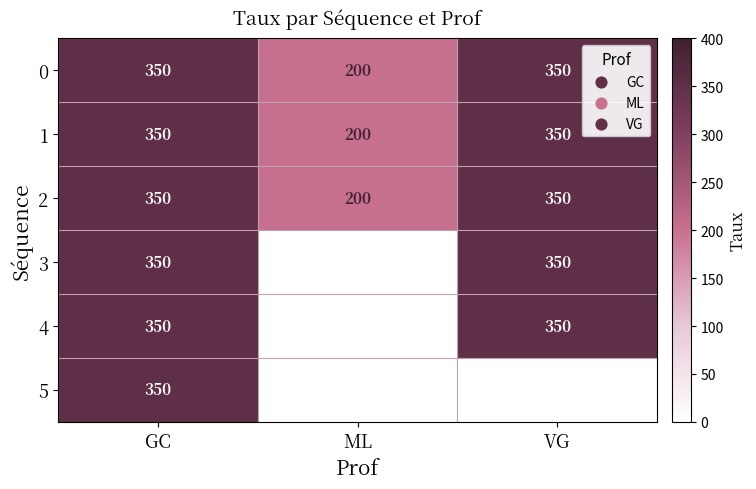

What is the sum of the 2 values at VG and ML?

550